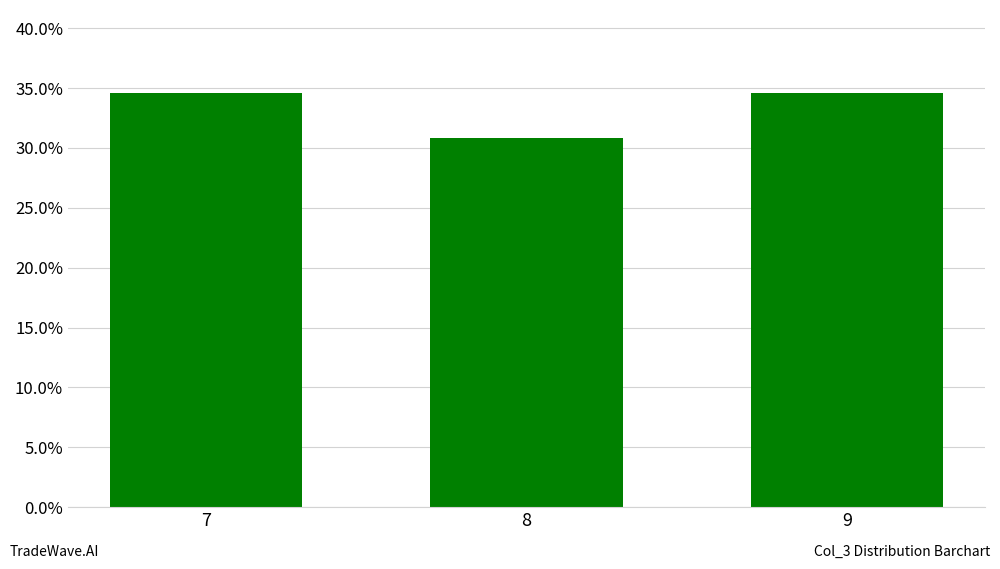

Are the bars horizontal?

No